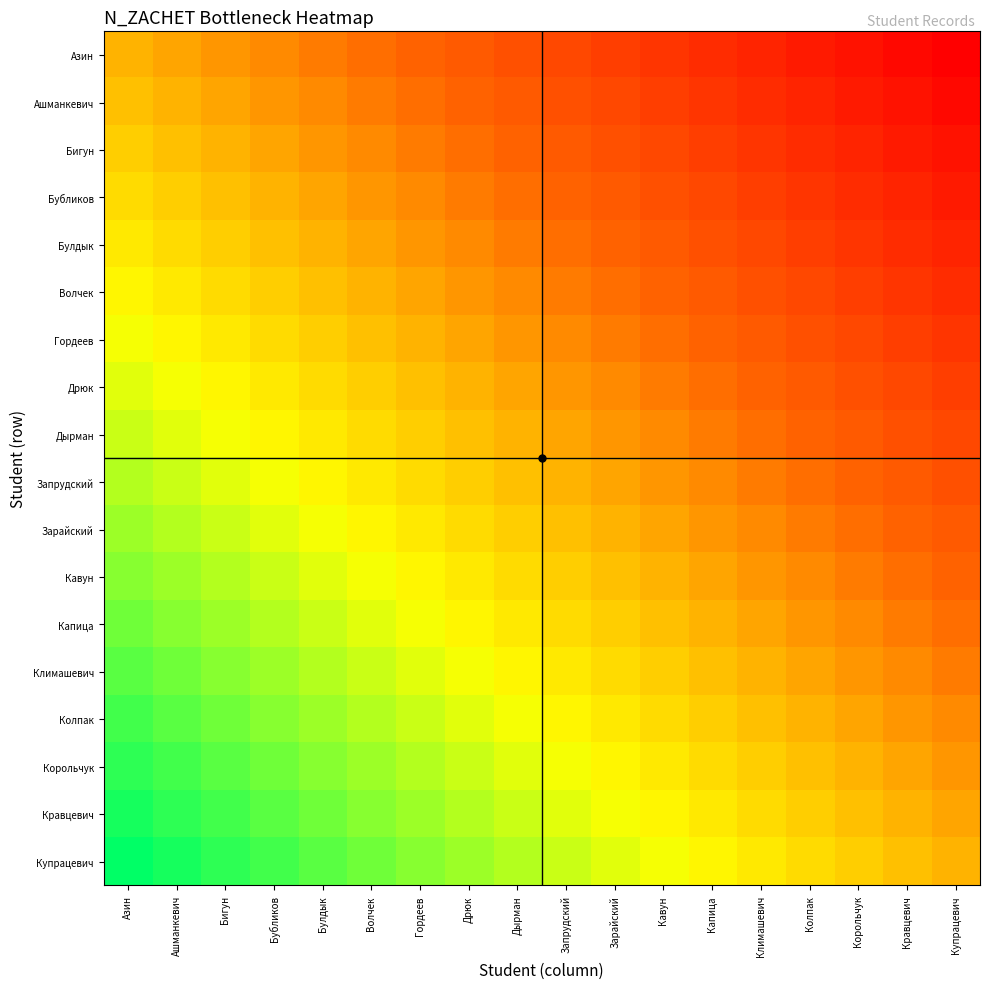

What is the difference between the highest and lowest values at Капица?

1.0